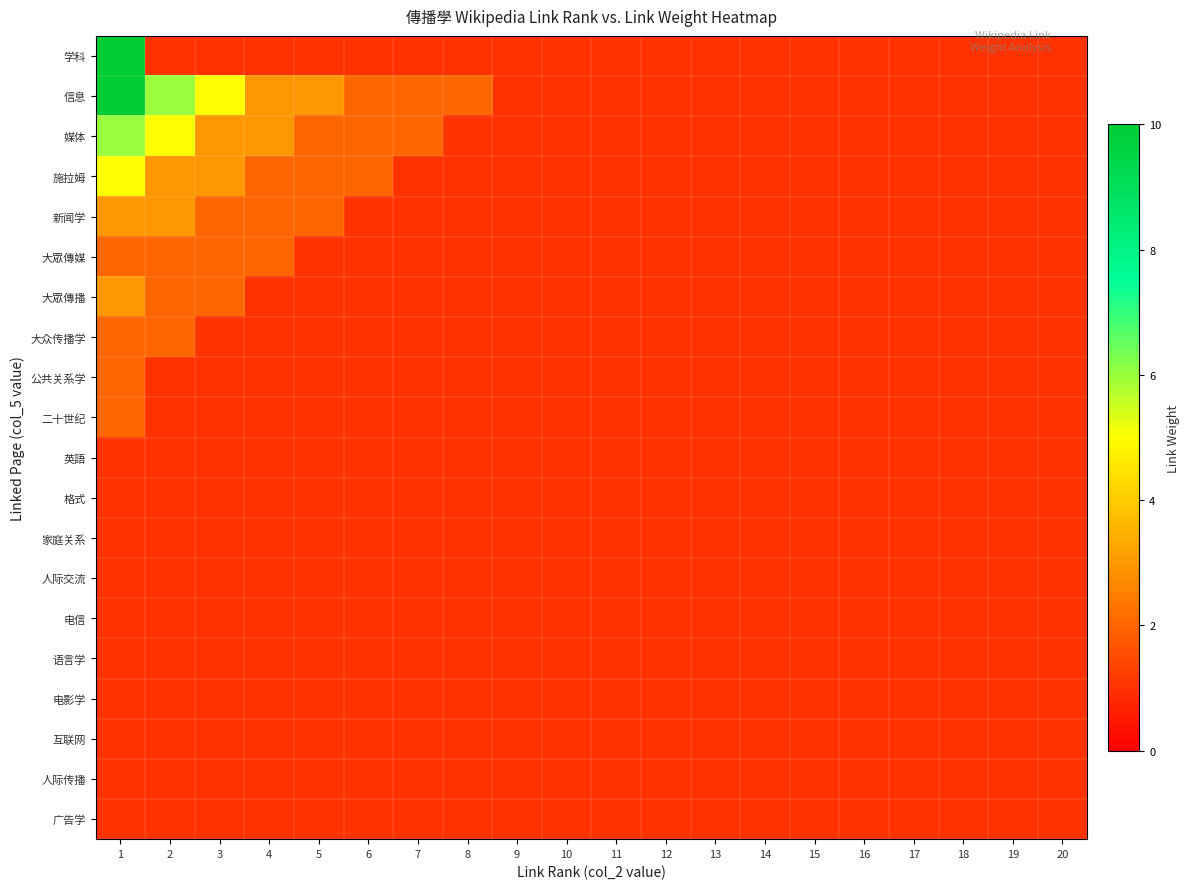

Rank the series by their maximum value, from lowest to highest.

英語, 格式, 家庭关系, 人际交流, 电信, 语言学, 电影学, 互联网, 人际传播, 广告学, 大眾傳媒, 大众传播学, 公共关系学, 二十世纪, 新闻学, 大眾傳播, 施拉姆, 媒体, 学科, 信息